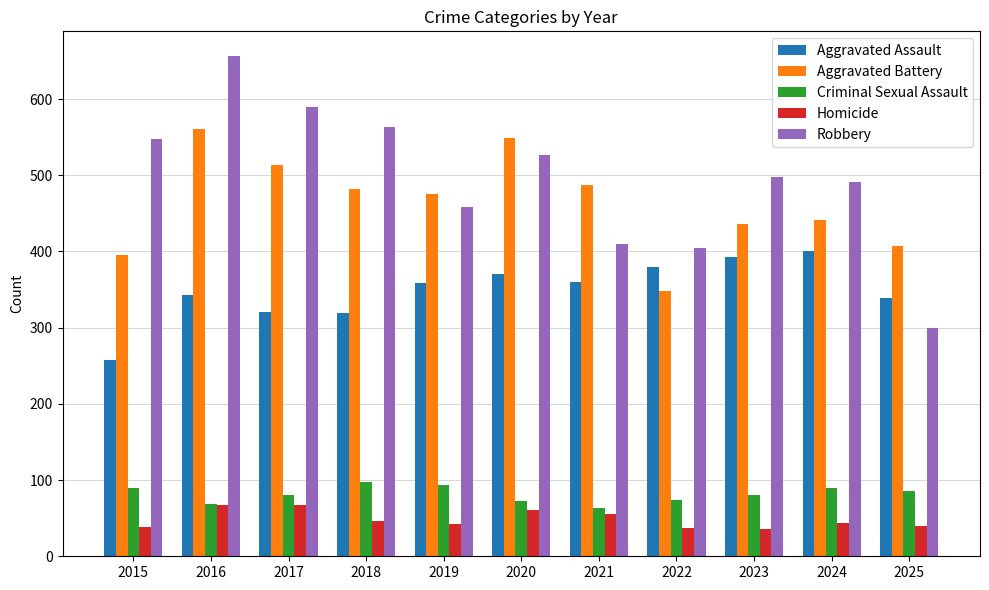

Rank the series by their maximum value, from highest to lowest.

Robbery, Aggravated Battery, Aggravated Assault, Criminal Sexual Assault, Homicide